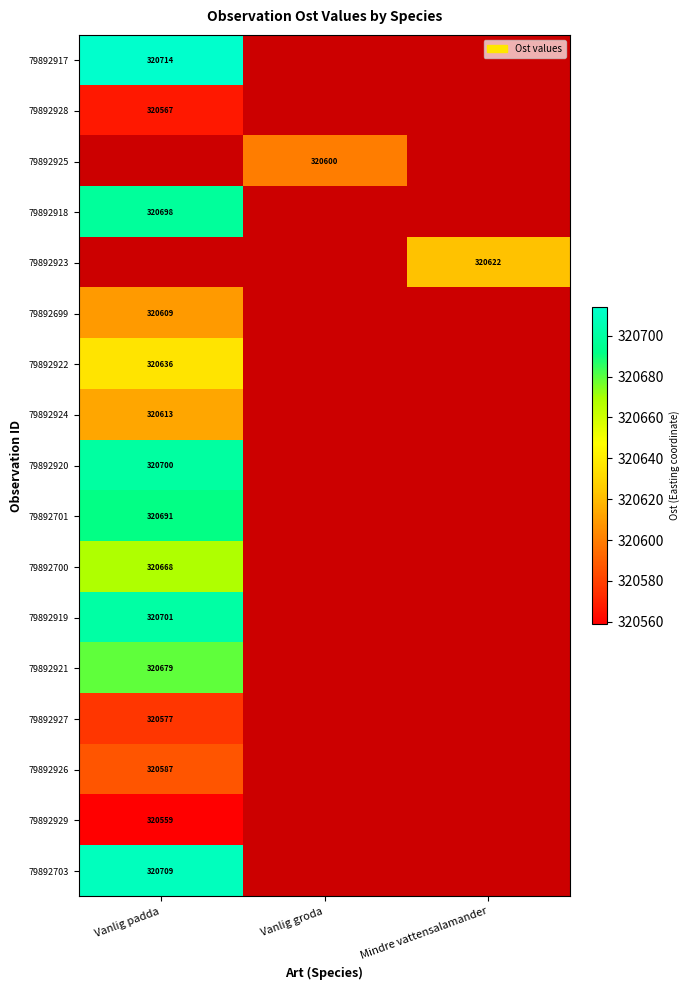

Which label corresponds to the smallest value in the chart?

Vanlig padda